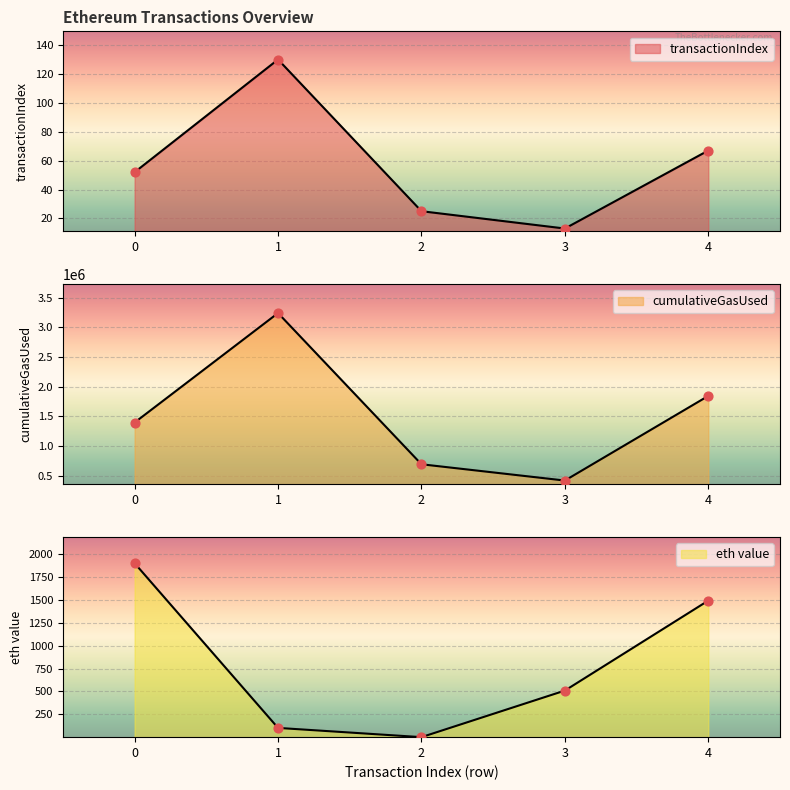

What are all the series names shown in the legend?

transactionIndex, cumulativeGasUsed, eth value